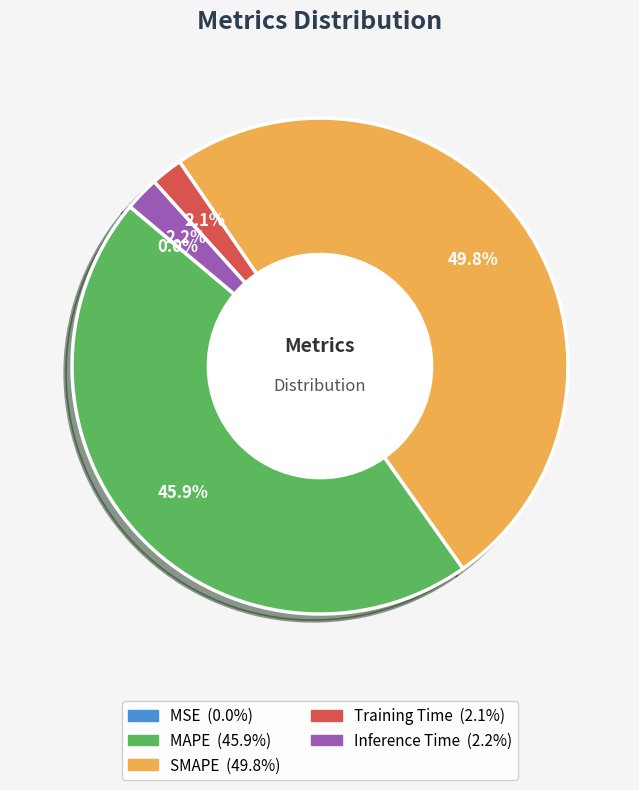

Which slice is the largest?

SMAPE